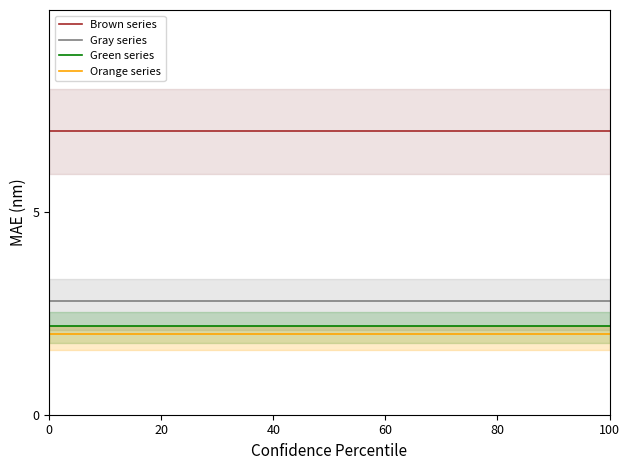

What is the value of the Green series point at the 1st from the left?

2.2